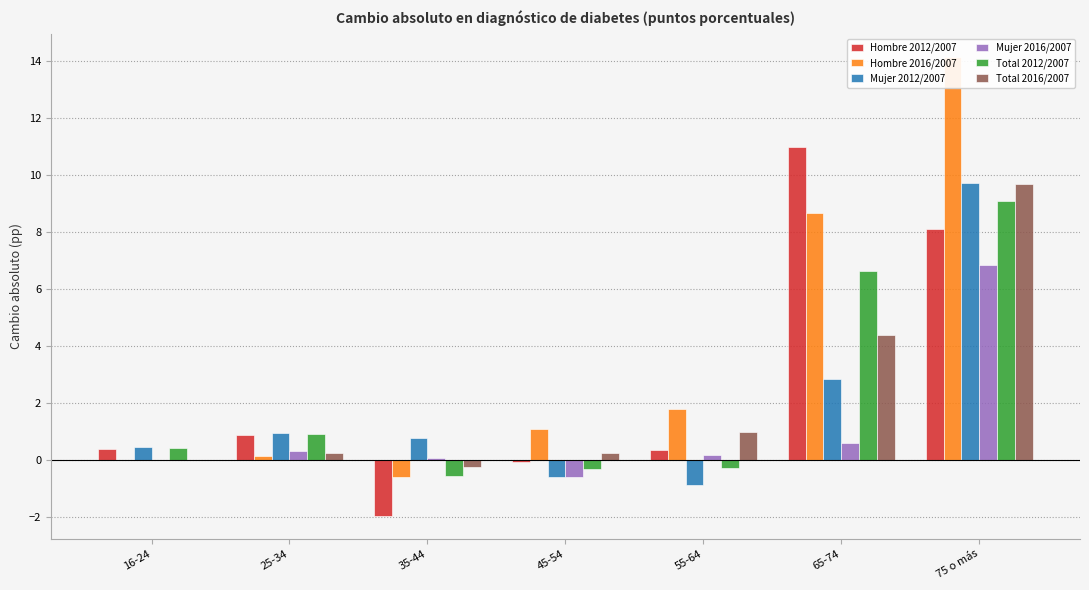

What is the smallest value displayed?

-1.9